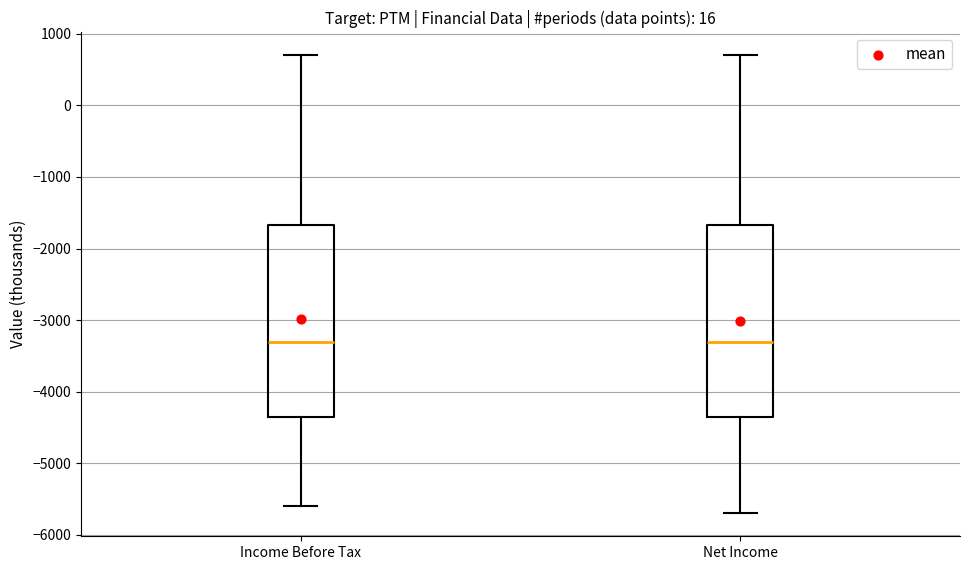

Reading left to right, transcribe this box plot: for each box, give where its median line is, the range the box spans, and where its two whiskers end, as read against the y-axis. The values are not printed on the chart, so give them approximately, as read against the axis.

Income Before Tax: median -3300, box -4300 to -1700, whiskers -5600 to 700
Net Income: median -3300, box -4300 to -1700, whiskers -5700 to 700